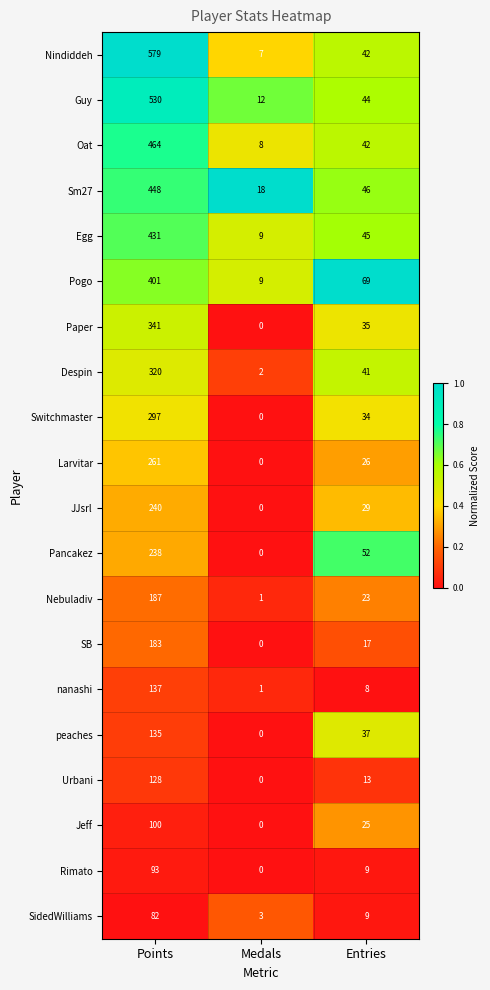

Where is Pogo nearest to the value 205?

Entries